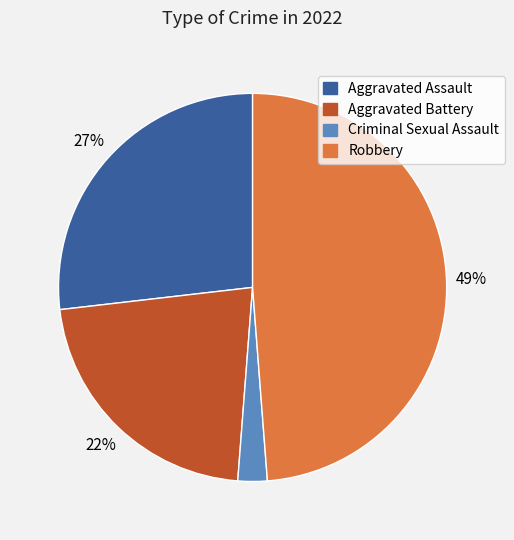

What is the largest slice in the pie chart?

Robbery